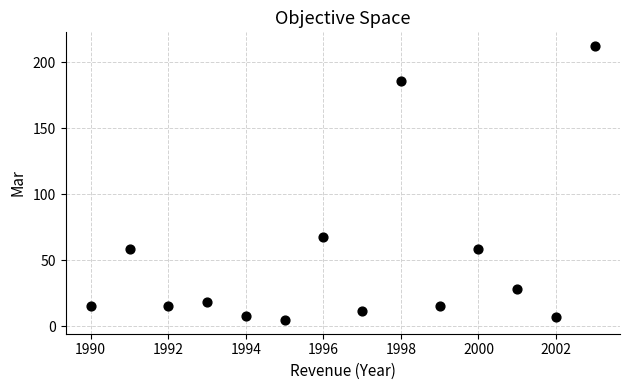

What Y value in the scatter plot is closest to 108?

67.5